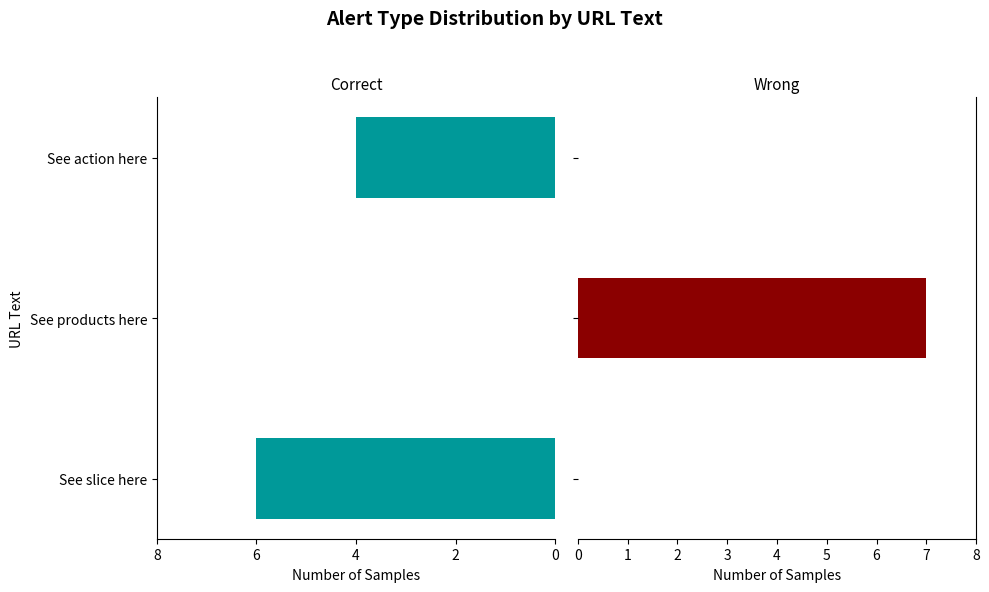

What is the difference between the highest and lowest values at See slice here?

6